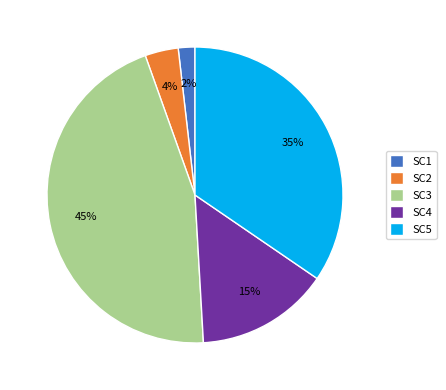

What is the largest slice in the pie chart?

SC3